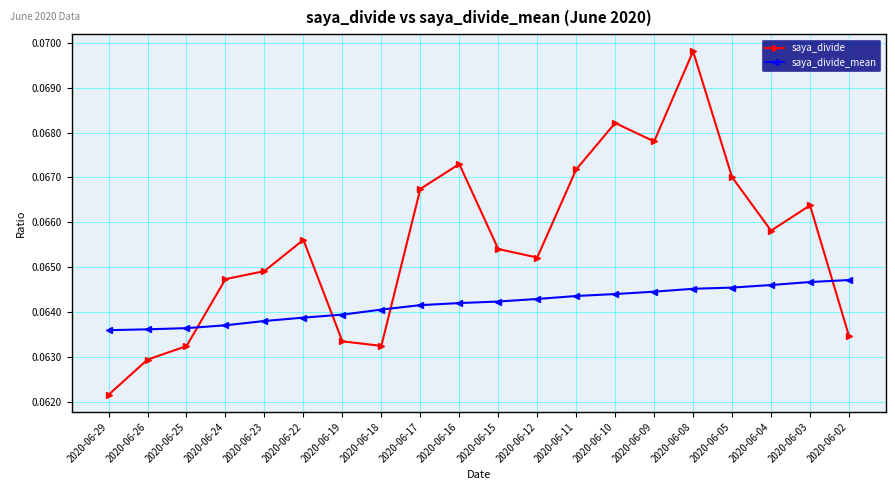

At which label does saya_divide reach its minimum?

2020-06-29